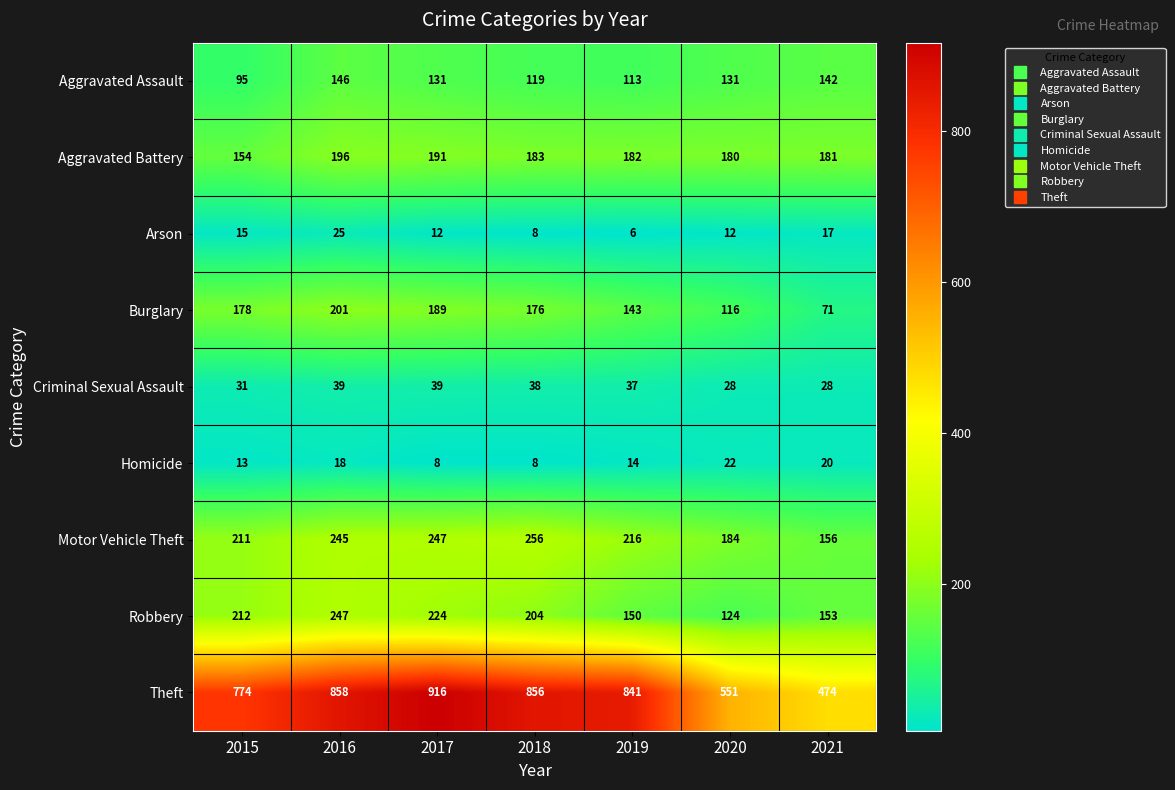

At which label does Arson first exceed 12?

2015